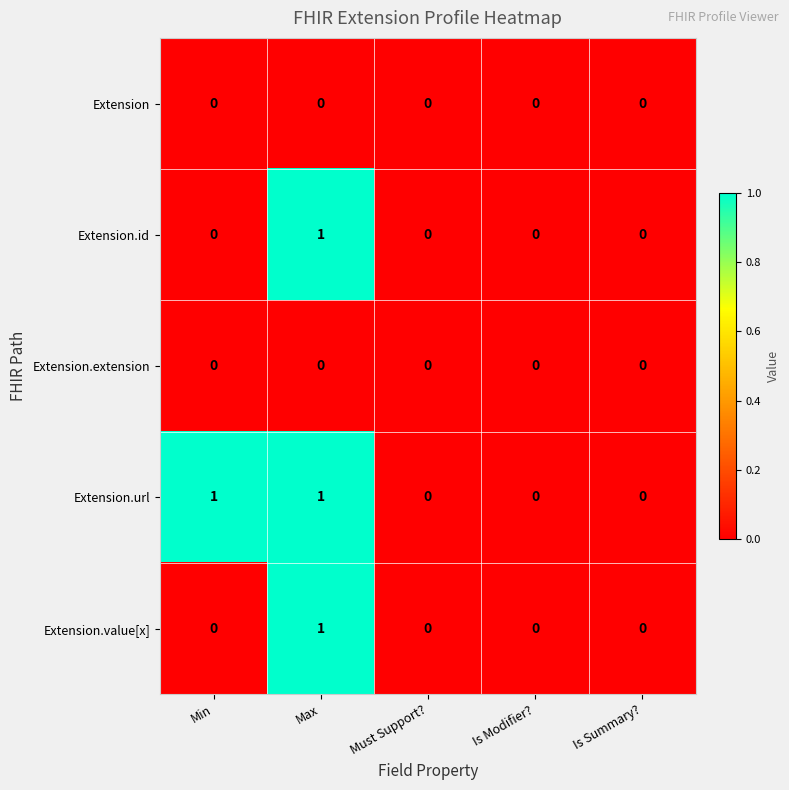

Count the Extension.value[x] values in the range 0 to 1.

5